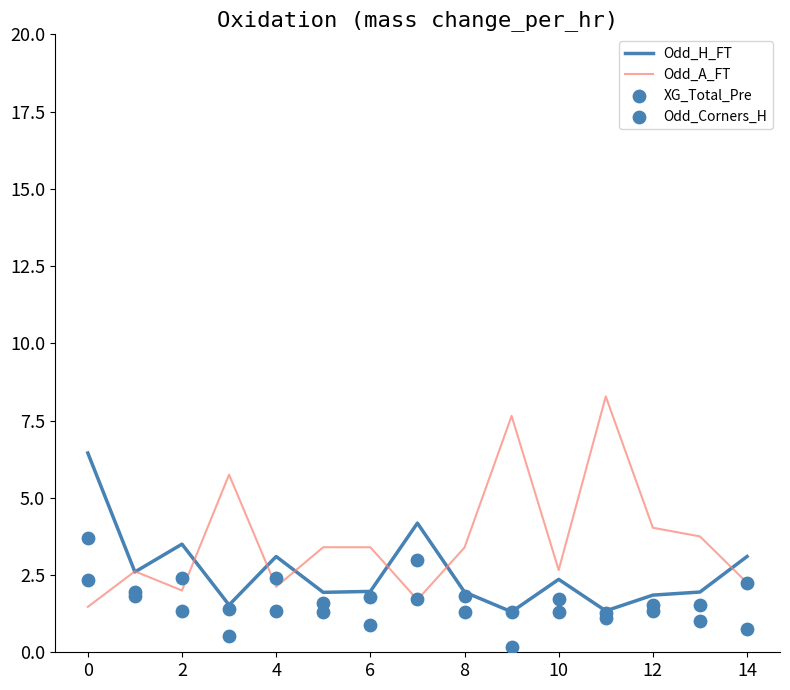

What is the total value across all series at 9?

10.4